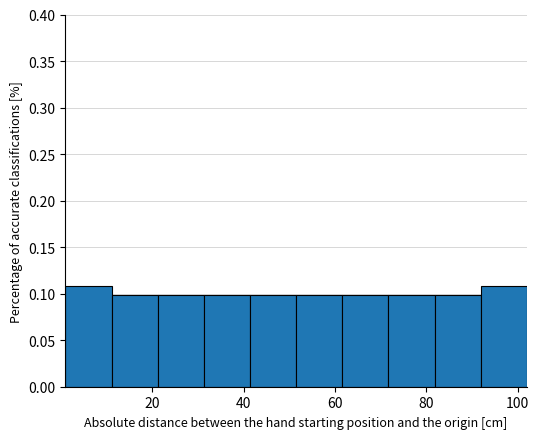

Reading left to right, transcribe this chart: for each bar, give the range it covers on the x-axis and its height. Neither the bar edges nor the heights are printed on the chart, so give them approximately, as read against the axes.

2 to 12: 0.11
12 to 22: 0.10
22 to 32: 0.10
32 to 42: 0.10
42 to 52: 0.10
52 to 62: 0.10
62 to 72: 0.10
72 to 82: 0.10
82 to 92: 0.10
92 to 102: 0.11